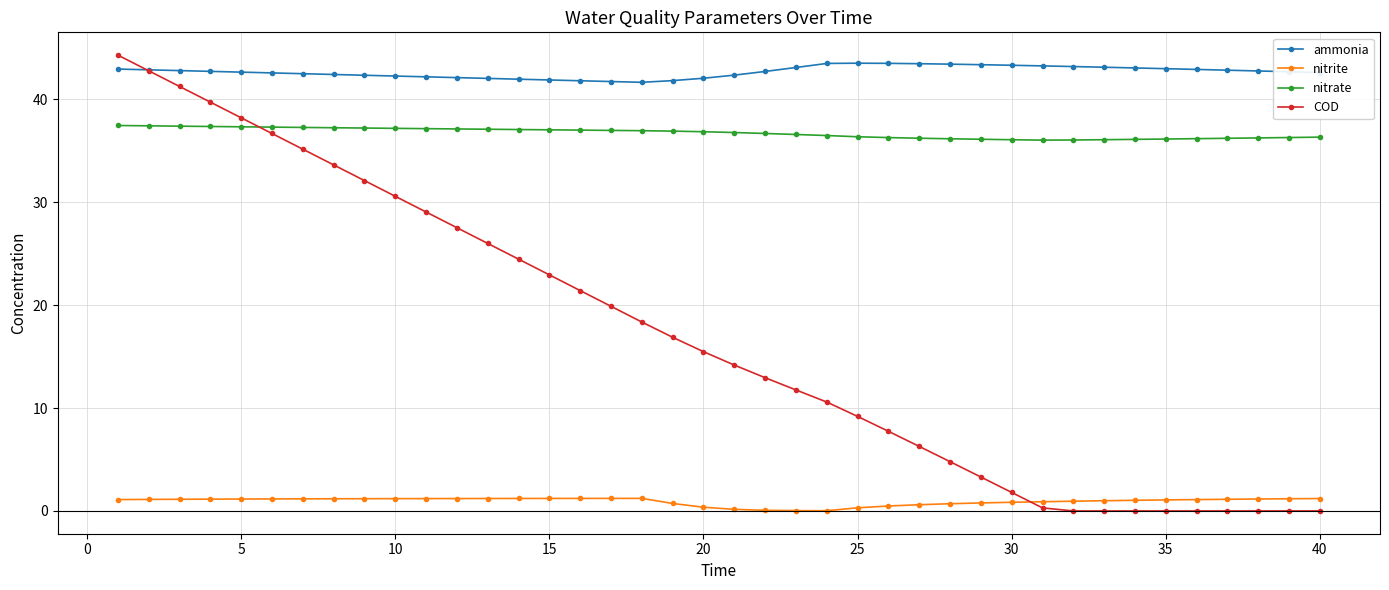

True or false: ammonia has more than 0 interior local peaks.

True